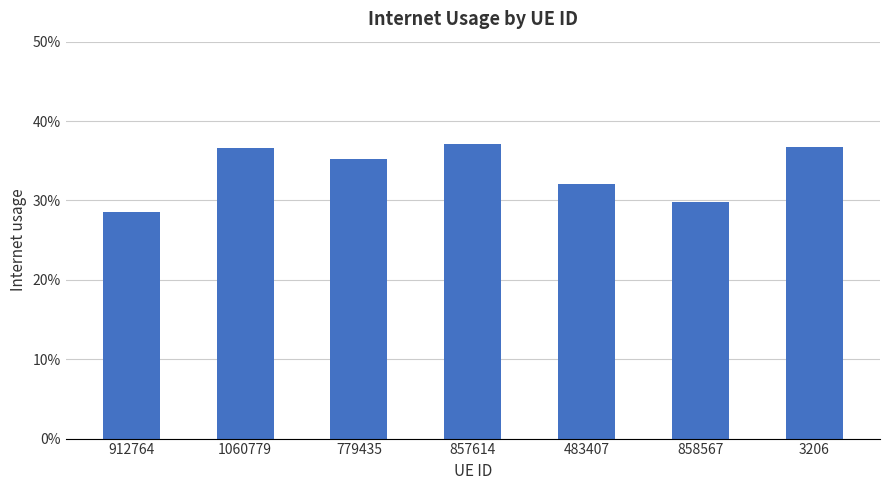

Are the bars horizontal?

No